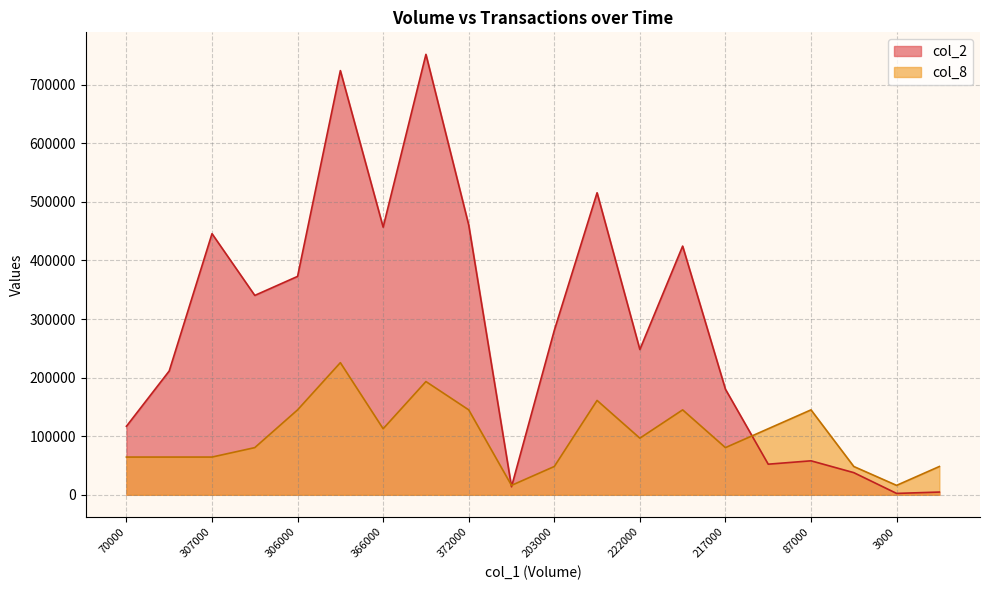

Reading left to right, what are all the values shown in this chart?

col_2: 70000=117000.0	141000=211380.0	307000=445740.0	260000=340360.0	306000=372820.0	558000=724080.0	366000=456900.0	637000=751820.0	372000=460590.0	10000=13700.0	203000=280640.0	453000=515580.0	222000=248020.0	462000=424530.0	217000=180260.0	89000=52280.0	87000=58040.0	50000=37850.0	3000=2400.0	8000=4700.0
col_8: 70000=64441.7	141000=64441.7	307000=64441.7	260000=80552.1	306000=144993.9	558000=225546.0	366000=112773.0	637000=193325.1	372000=144993.9	10000=16110.4	203000=48331.3	453000=161104.3	222000=96662.6	462000=144993.9	217000=80552.1	89000=112773.0	87000=144993.9	50000=48331.3	3000=16110.4	8000=48331.3